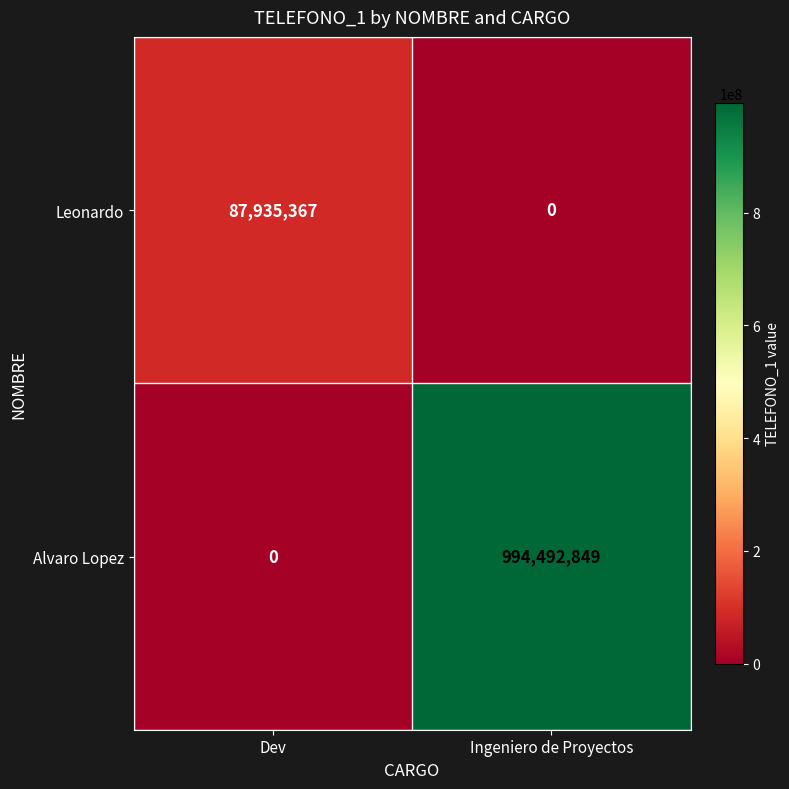

What is the average value of the Leonardo series?

43967684